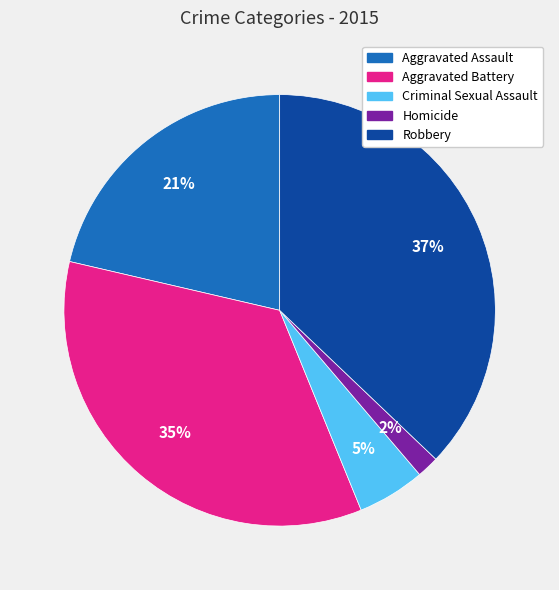

How many slices are in this pie chart?

5